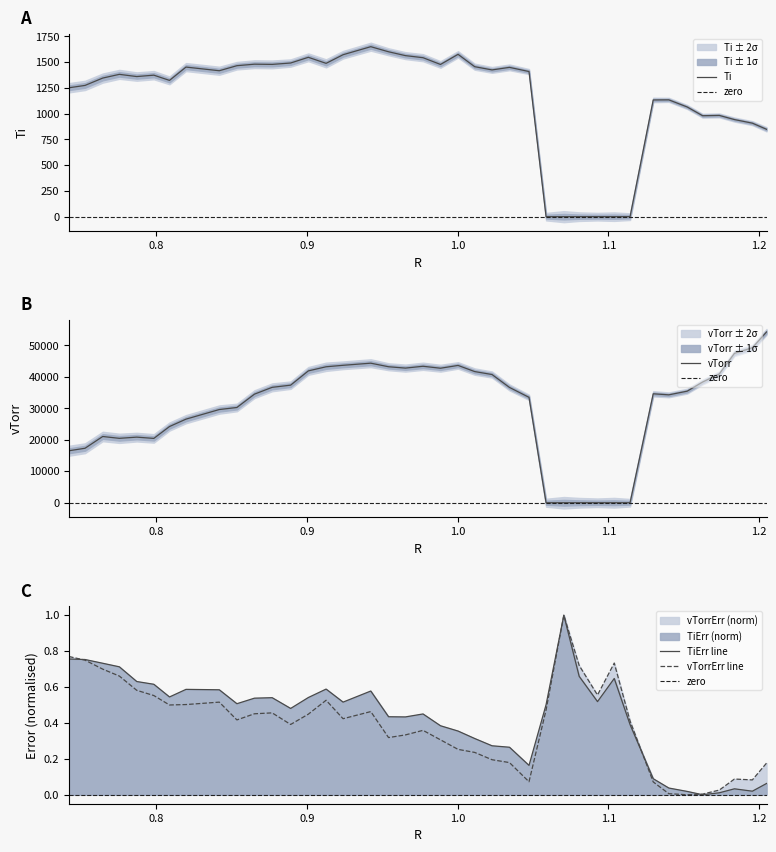

Rank the series by their maximum value, from lowest to highest.

TiErr, vTorrErr, Ti, vTorr